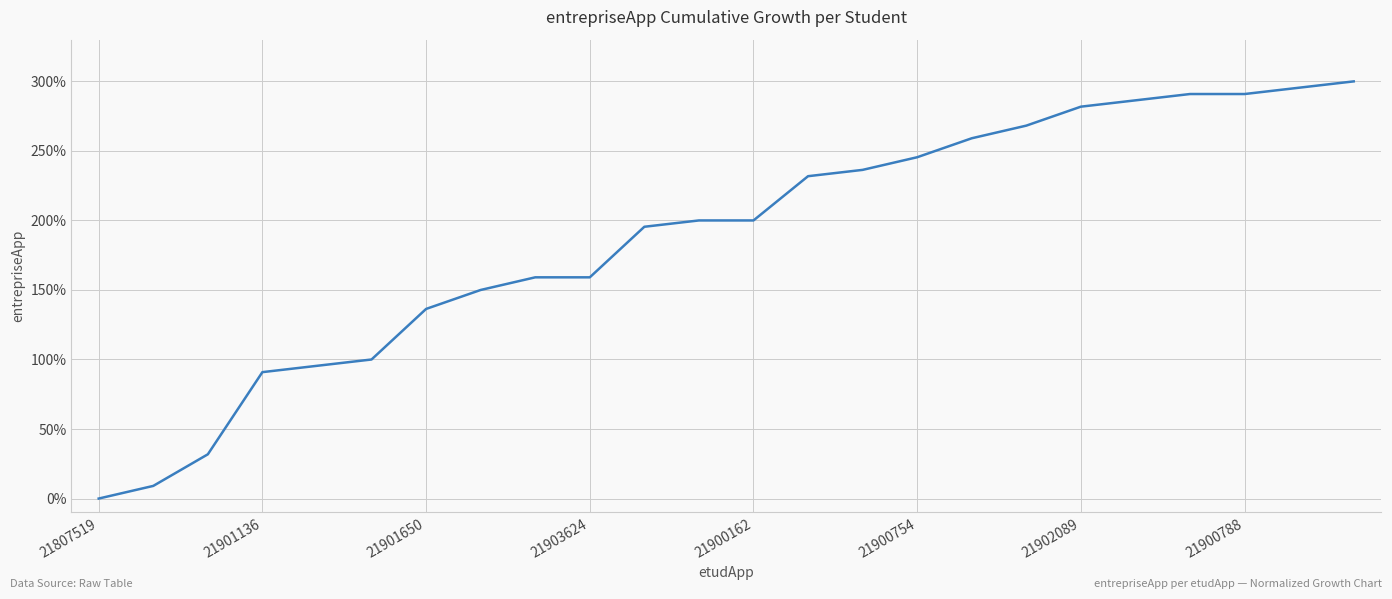

What is the difference between the maximum and minimum values?

300.0